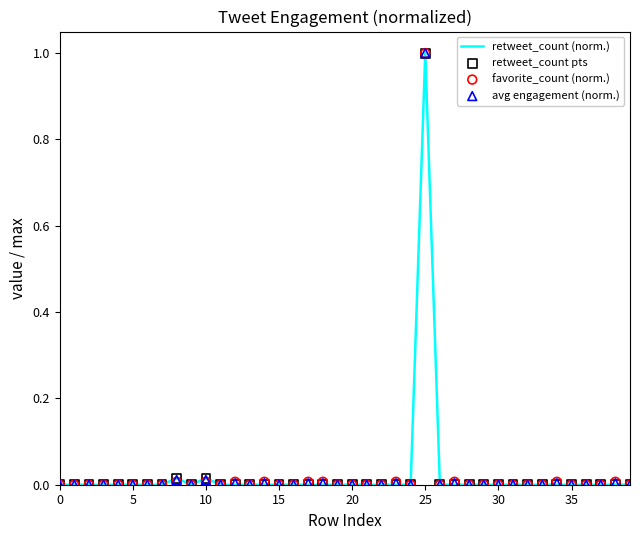

Which series reaches the minimum Y coordinate?

retweet_count (norm.)